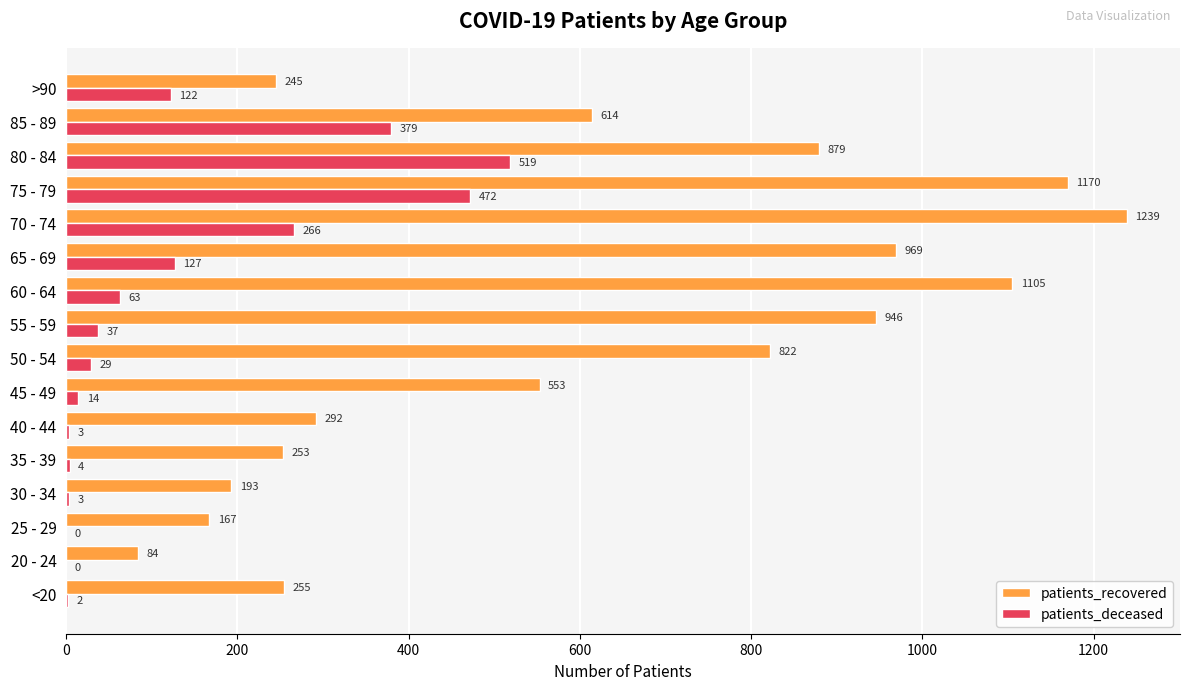

The value of patients_deceased at 65 - 69 is 189. True or false?

False